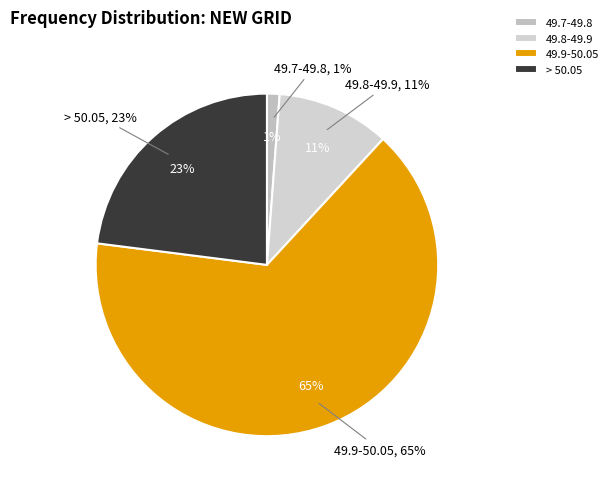

What is the majority slice?

49.9-50.05